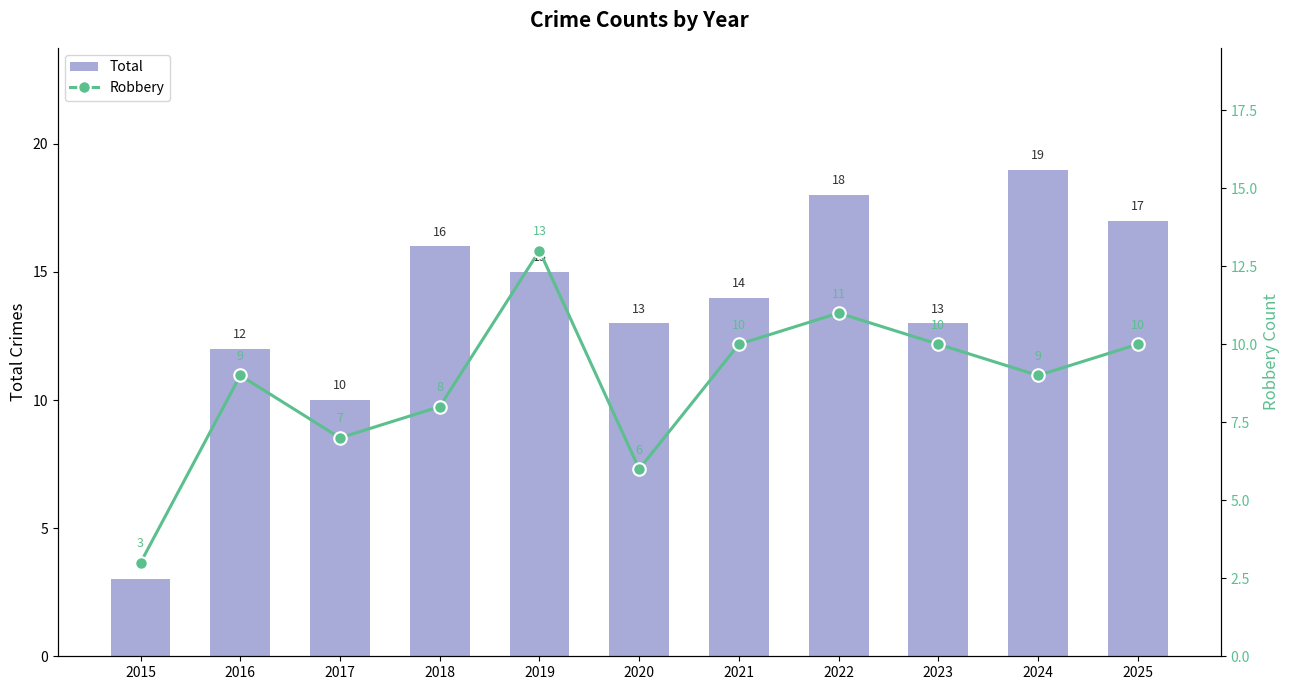

What is the difference between the Total values at 2015 and 2020?

10